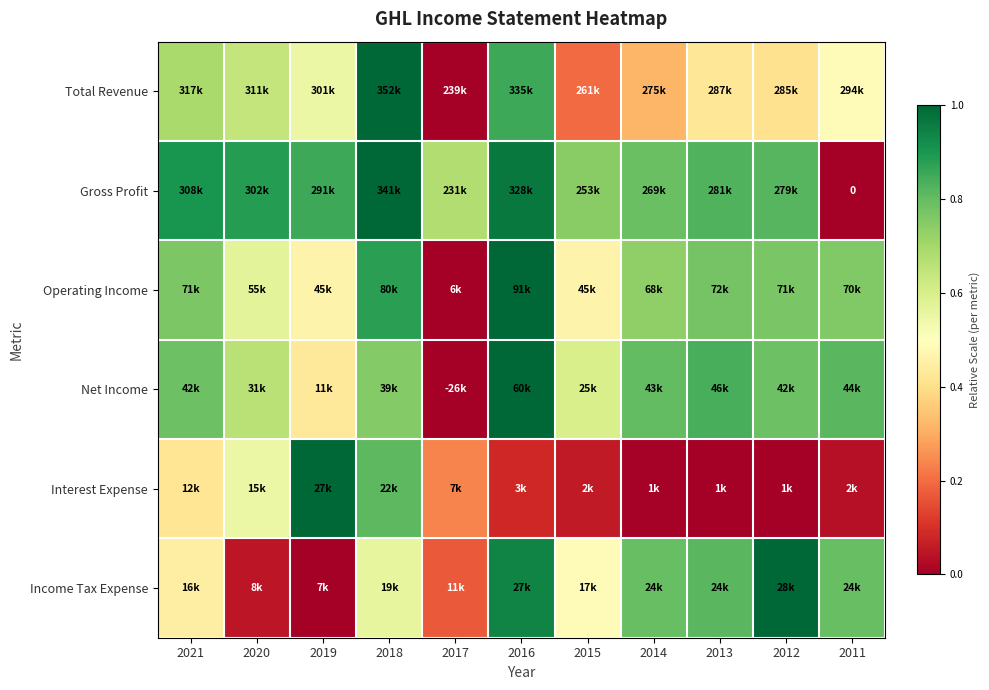

How many values in the Operating Income series exceed 0?

10